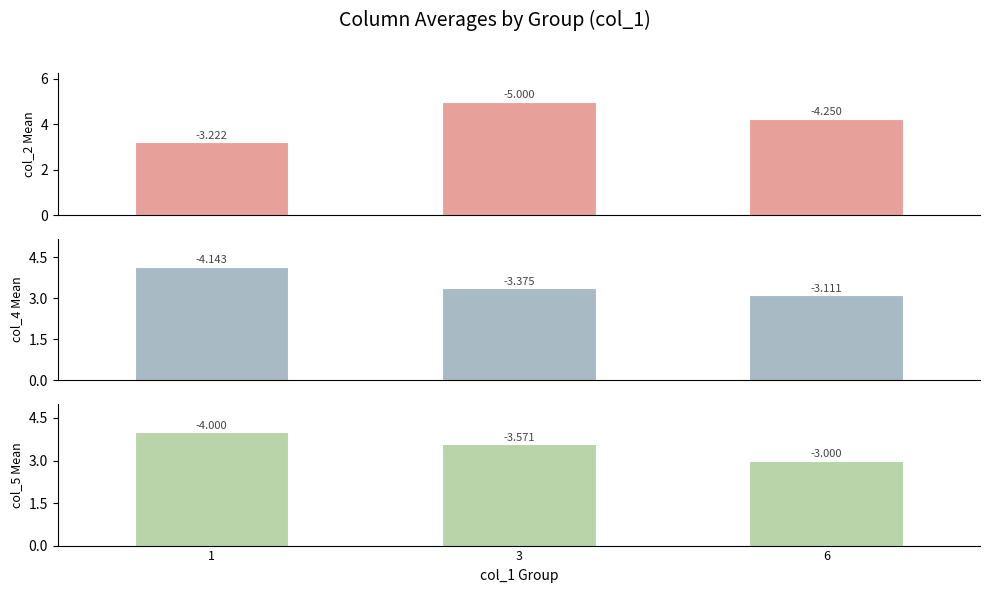

How many groups of bars are there?

3